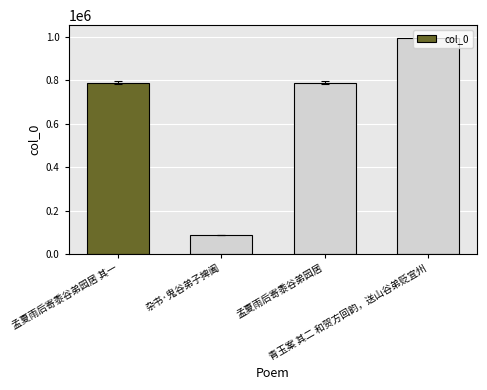

What is the value of the 4th bar from the left?

994484